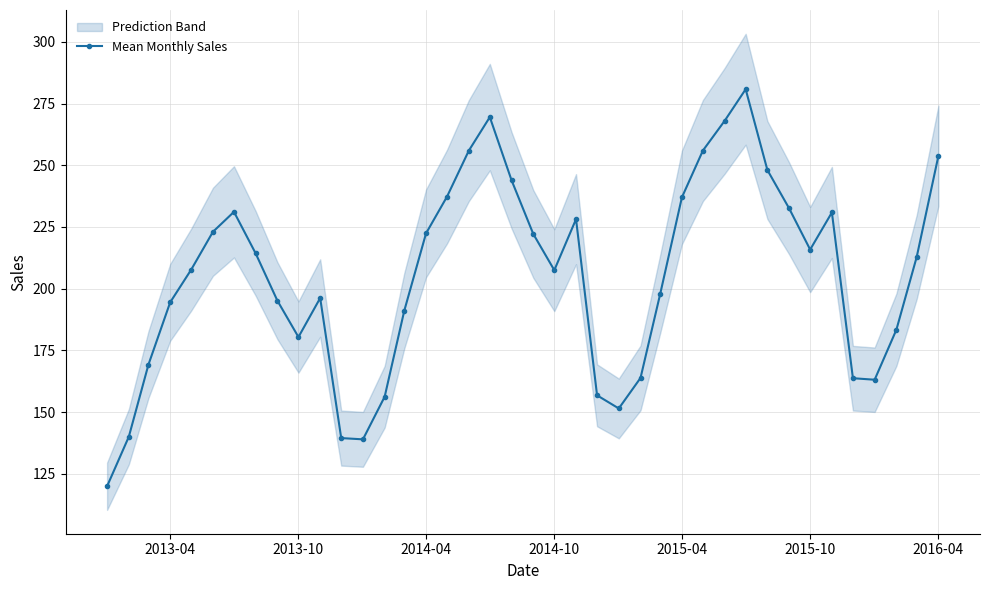

What is the highest value of the Mean Monthly Sales series?

280.8